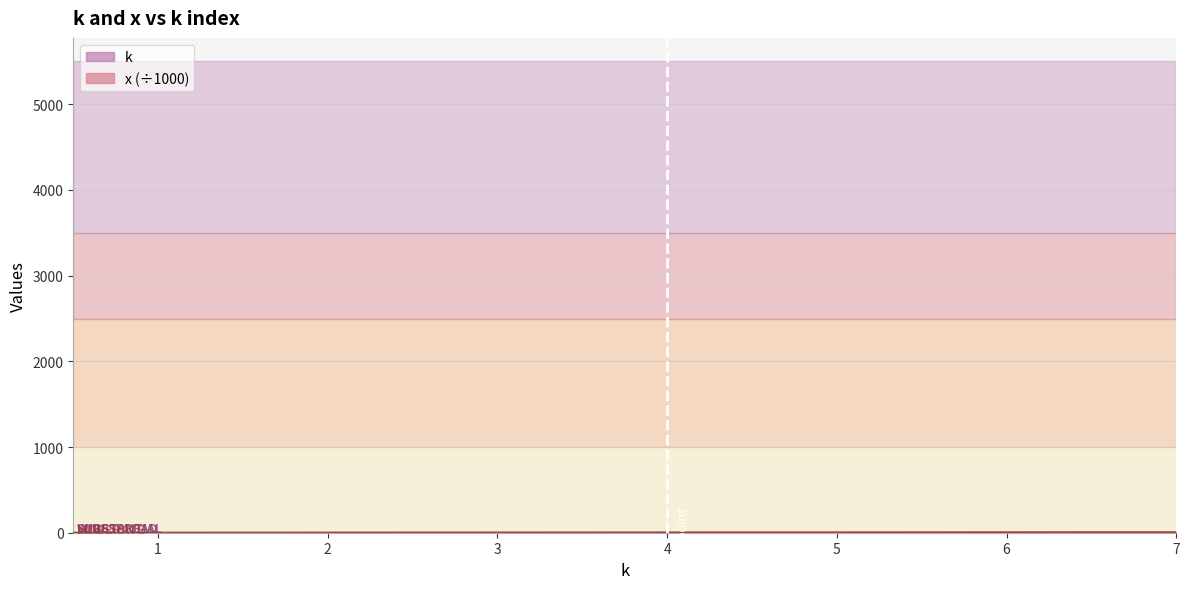

What is the smallest value displayed?

0.5